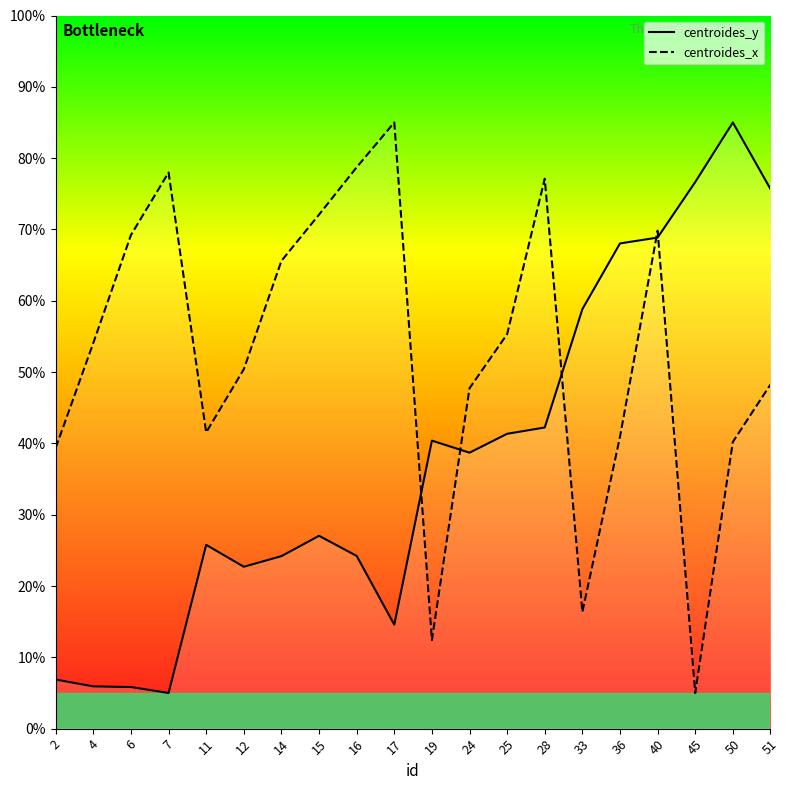

Reading right to left, what are all the values shown in this chart?

centroides_y: 51=75.7	50=85.0	45=76.6	40=68.9	36=68.0	33=58.8	28=42.2	25=41.3	24=38.7	19=40.4	17=14.6	16=24.2	15=27.0	14=24.2	12=22.7	11=25.8	7=5.0	6=5.8	4=5.9	2=6.9
centroides_x: 51=48.3	50=40.2	45=5.0	40=69.8	36=40.9	33=16.4	28=77.1	25=55.3	24=47.7	19=12.4	17=85.0	16=78.7	15=72.1	14=65.6	12=50.4	11=41.5	7=78.0	6=69.2	4=54.1	2=39.4